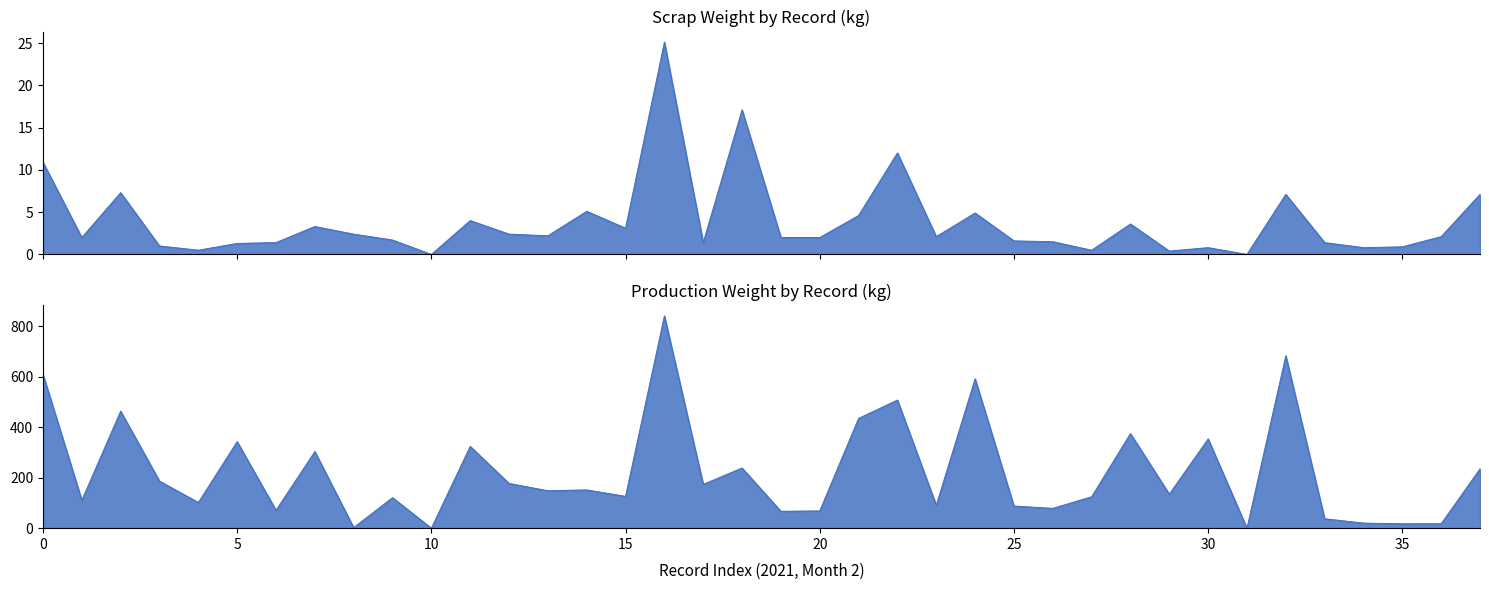

What are all the series names shown in the legend?

Scrap Weight (kg), Production Weight (kg)